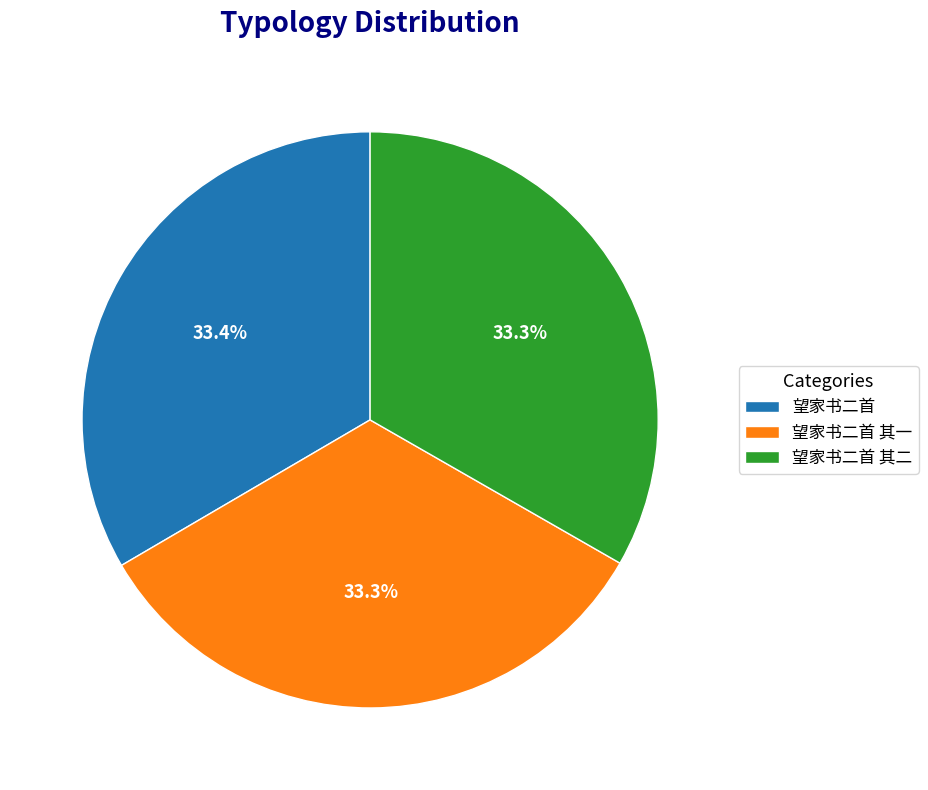

What is the ratio of the value at 望家书二首 其二 to the value at 望家书二首?

1.0